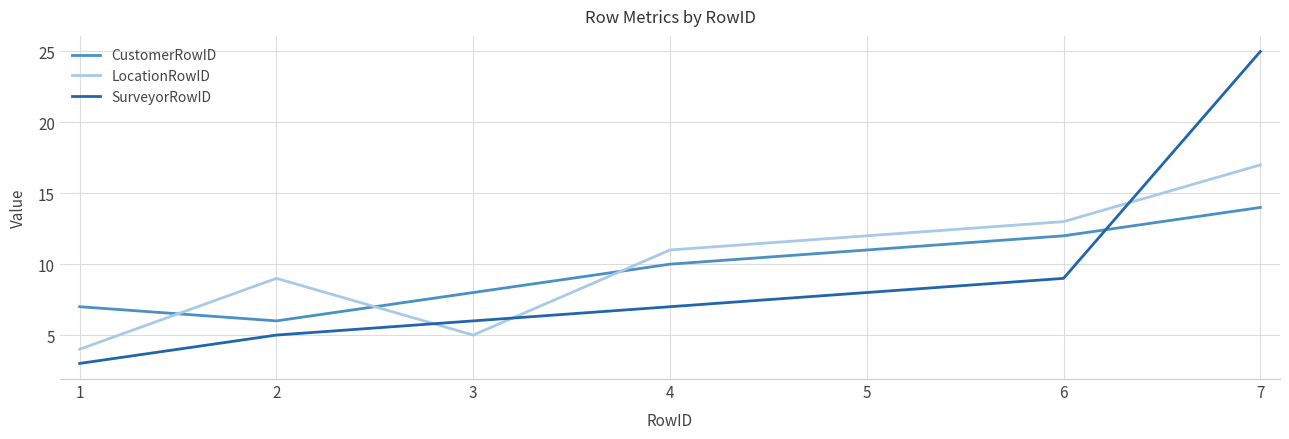

At which category does CustomerRowID reach its first local valley?

2